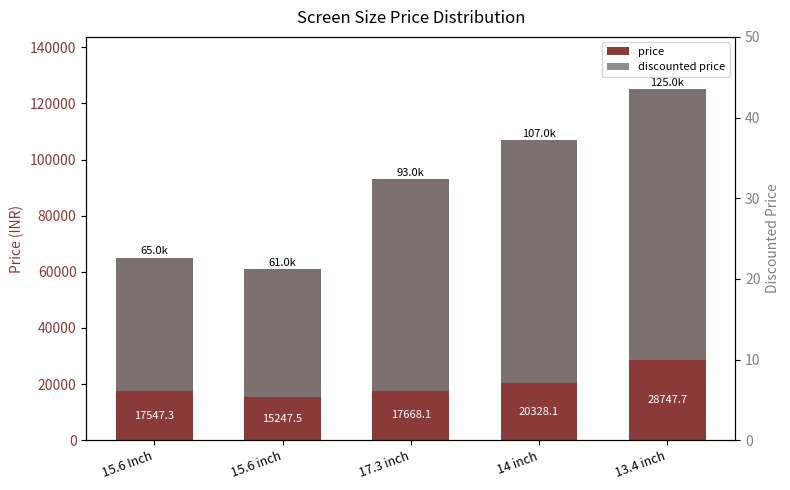

Rank the series at 13.4 inch from highest to lowest value.

price, discounted price